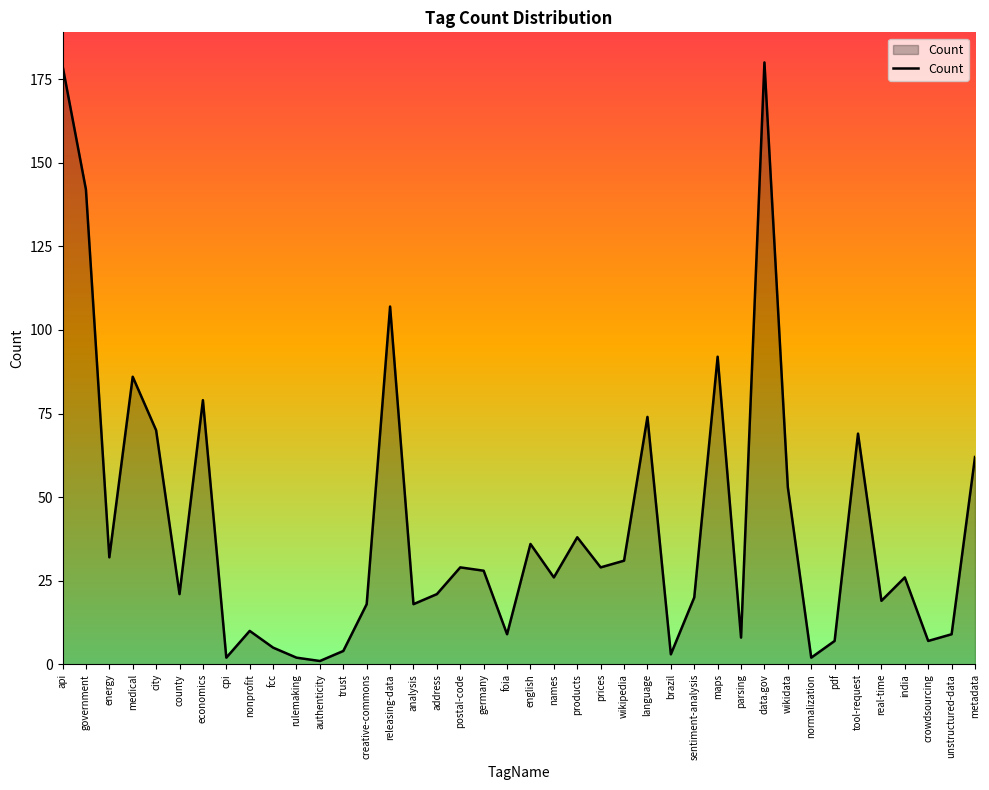

What is the greatest value displayed?

180